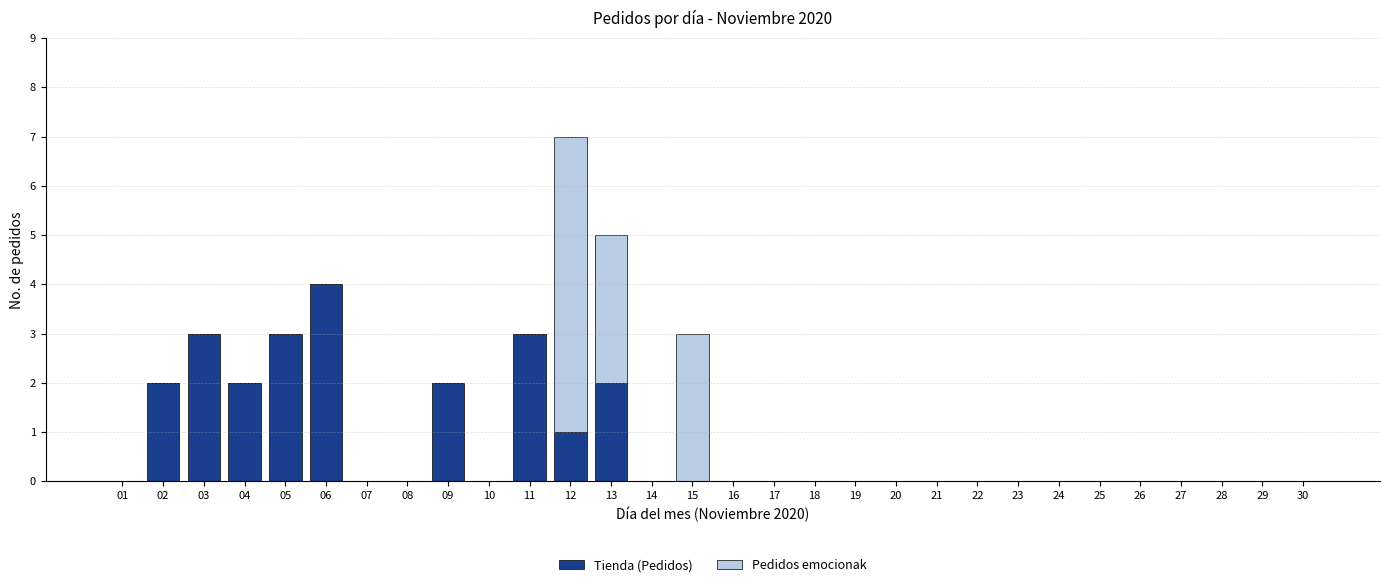

At which category is the sum across all series the highest?

12